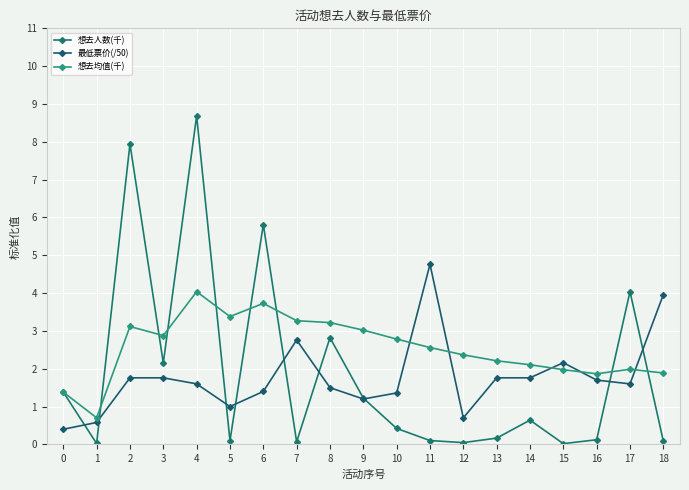

At which category does the chart reach its peak across all series?

4